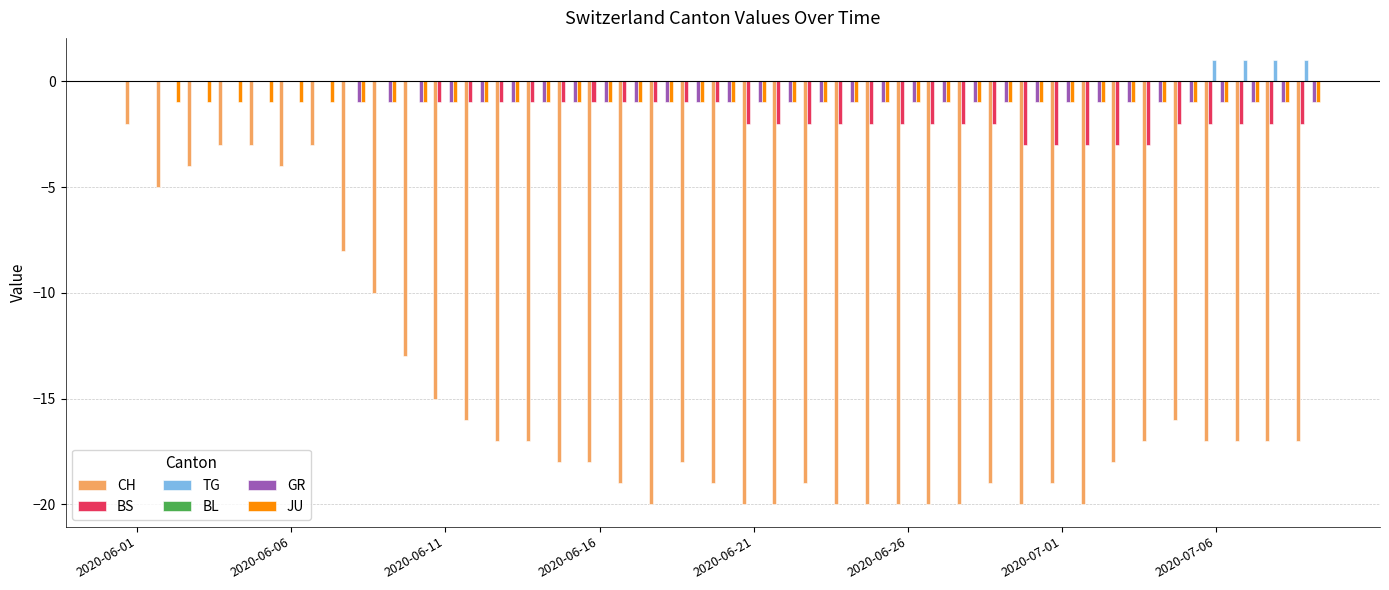

What is the sum of all CH values?

-588